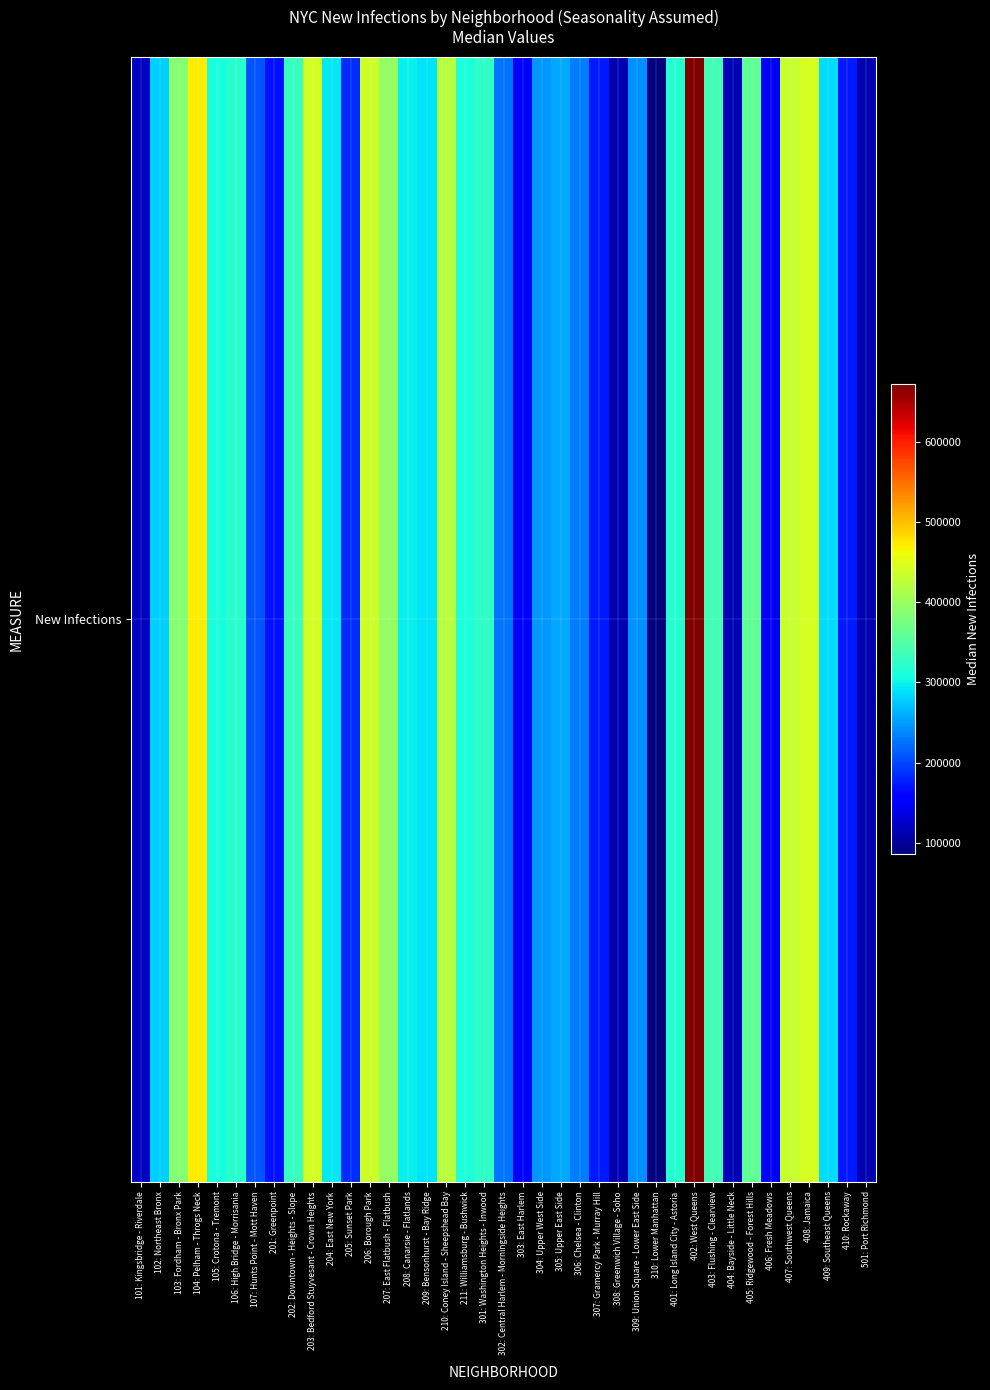

What is the ratio of the value at 309: Union Square - Lower East Side to the value at 206: Borough Park?

0.6